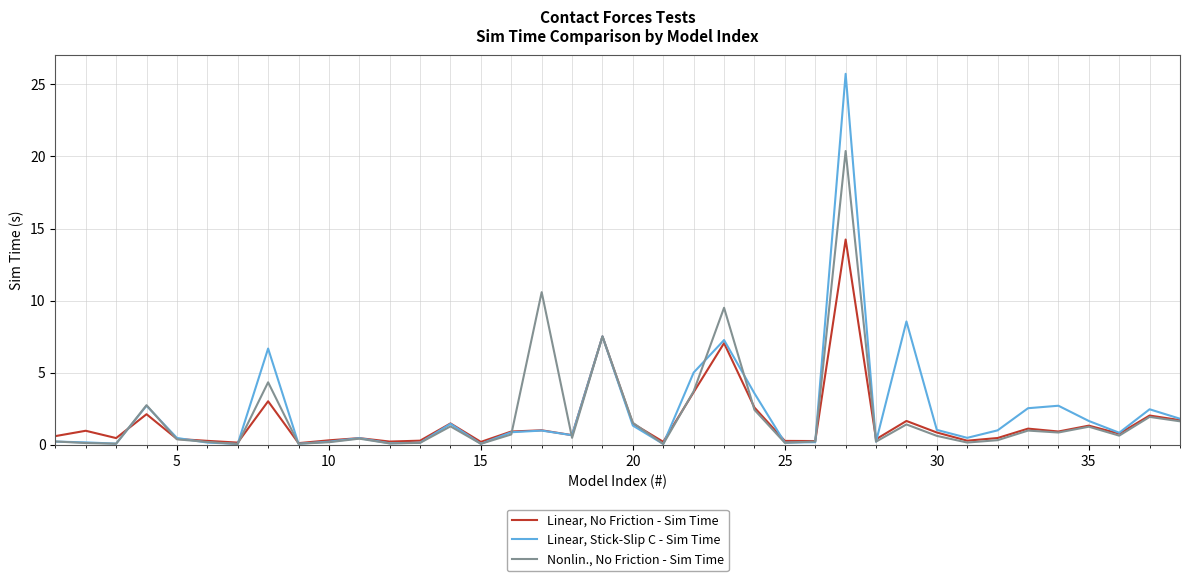

Which series has the widest spread of values?

Linear, Stick-Slip C - Sim Time